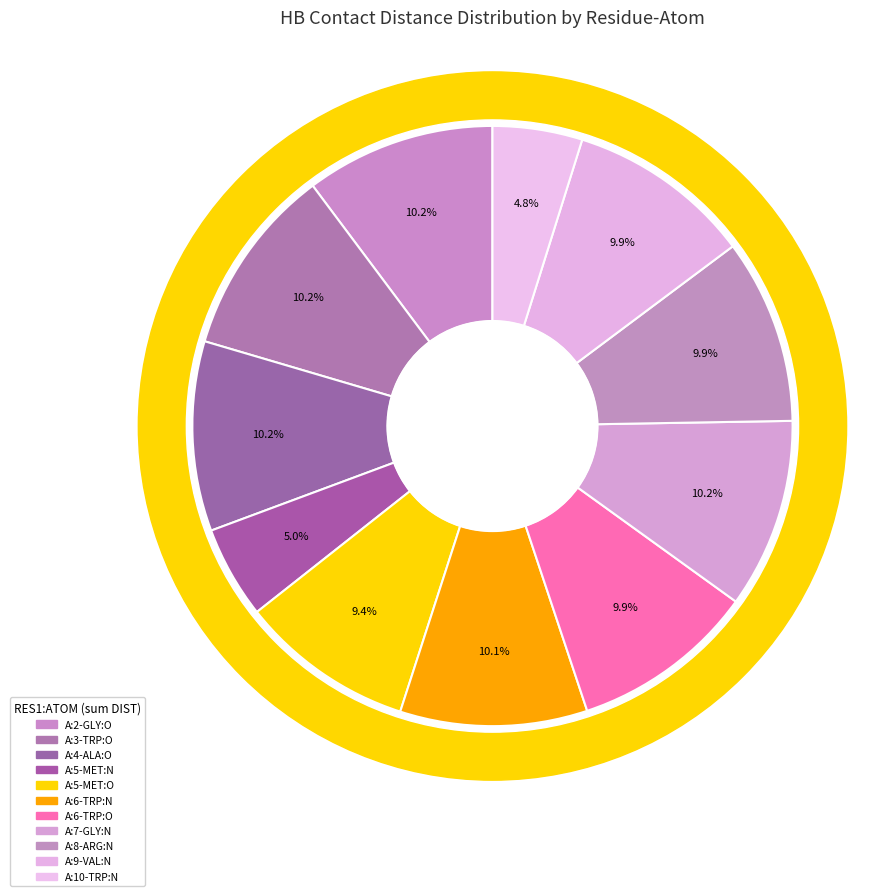

To the nearest percent, what percentage of the pie is A:5-MET:N?

5%